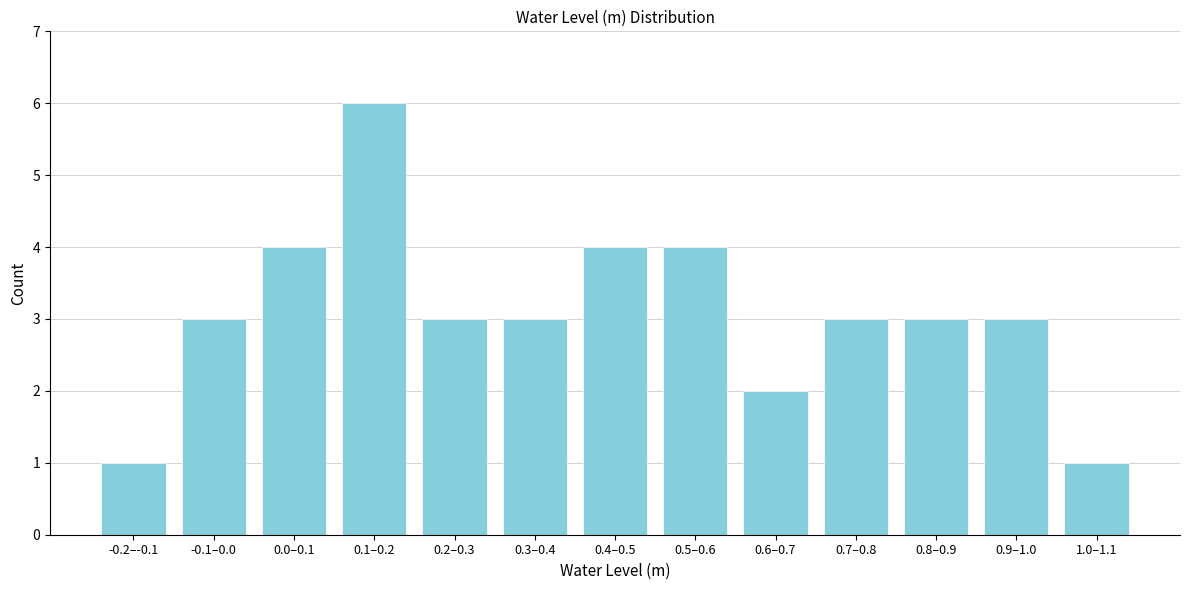

Reading left to right, list all the values displayed in this chart.

-0.2–-0.1=1	-0.1–0.0=3	0.0–0.1=4	0.1–0.2=6	0.2–0.3=3	0.3–0.4=3	0.4–0.5=4	0.5–0.6=4	0.6–0.7=2	0.7–0.8=3	0.8–0.9=3	0.9–1.0=3	1.0–1.1=1